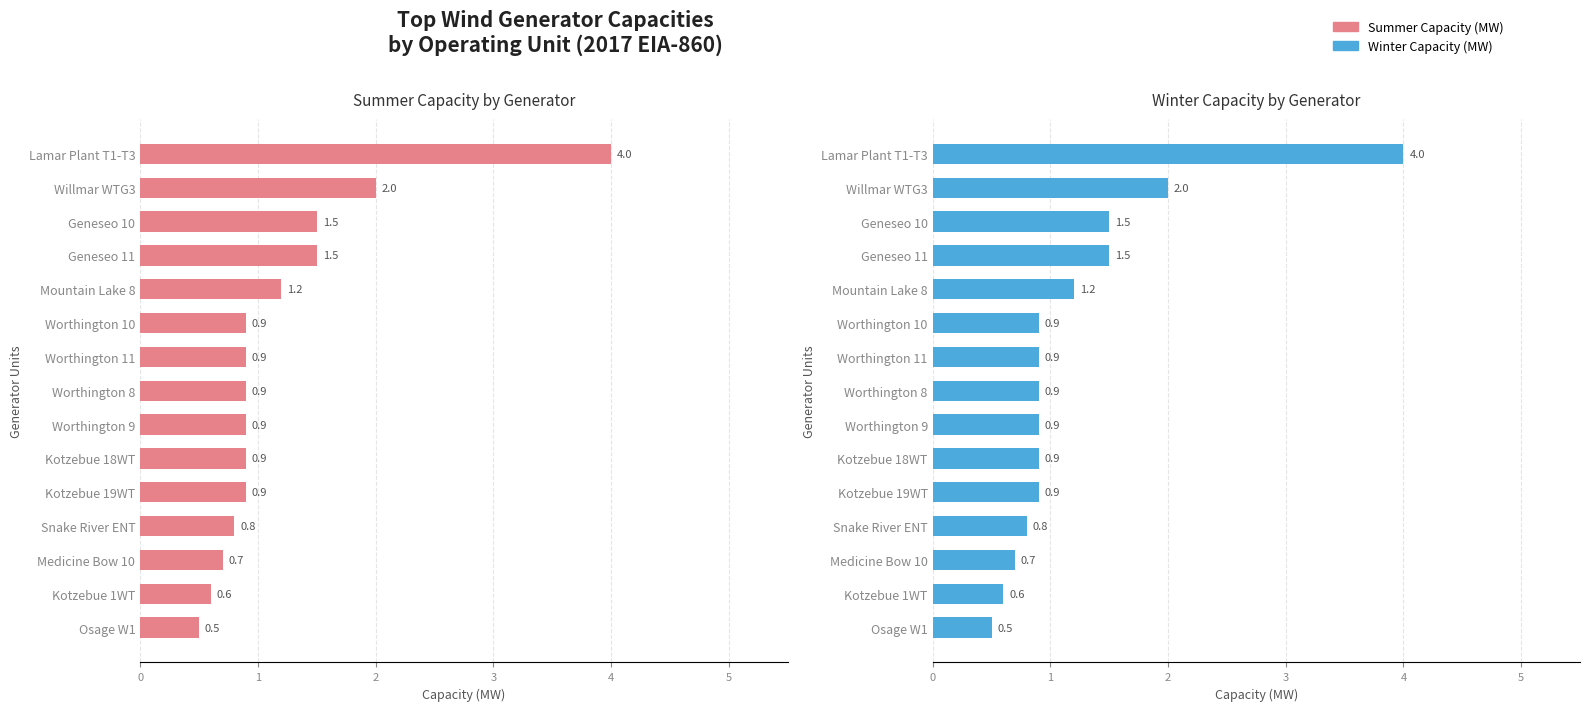

What is the value of the Summer Capacity (MW) bar at the 3rd from the left?

1.5